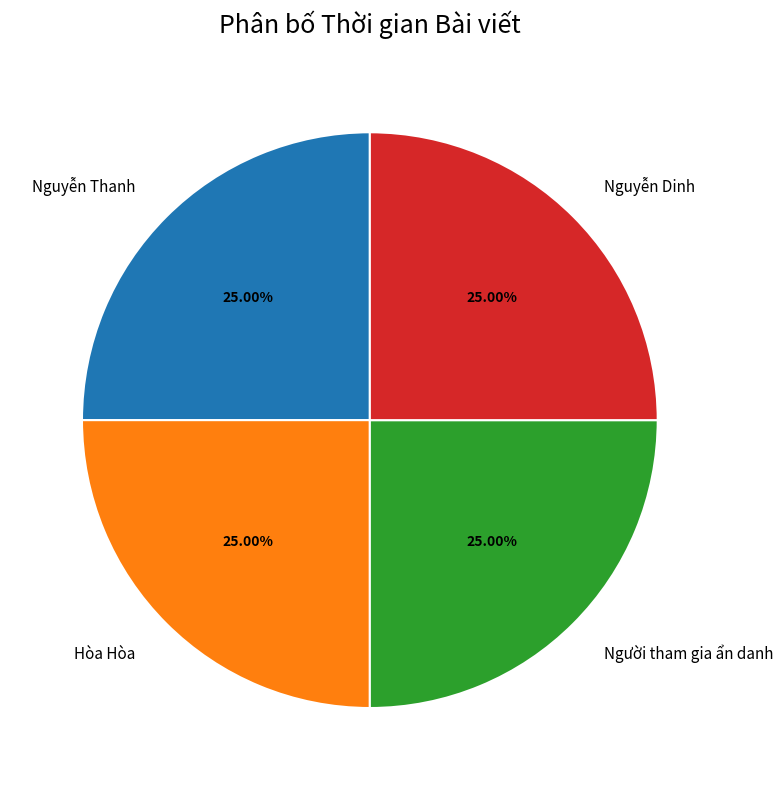

To the nearest percent, what percentage of the pie is Nguyễn Thanh?

25%